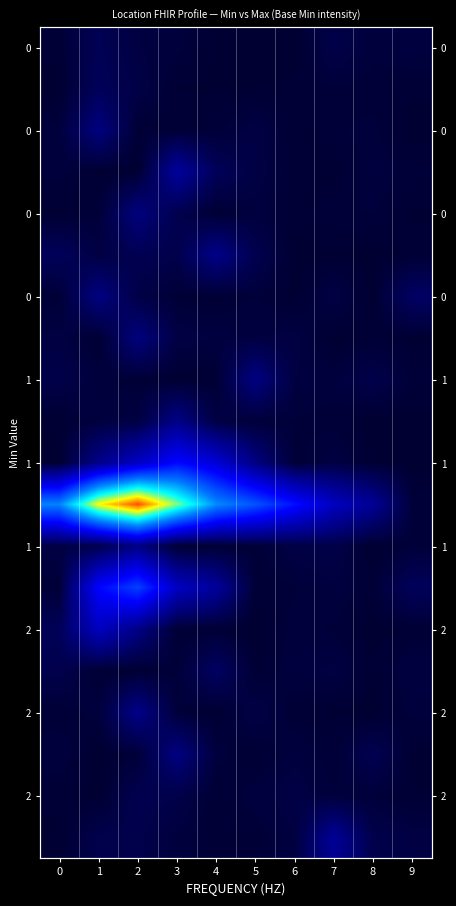

At which category is the sum across all series the highest?

2